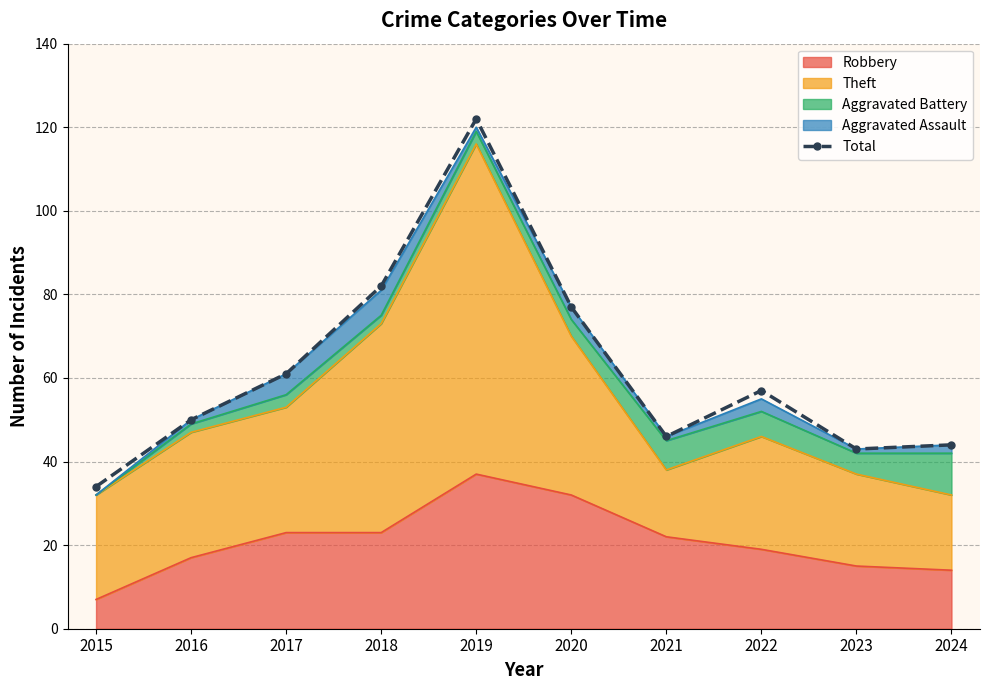

What is the change in value from 2018 to 2020?

-5